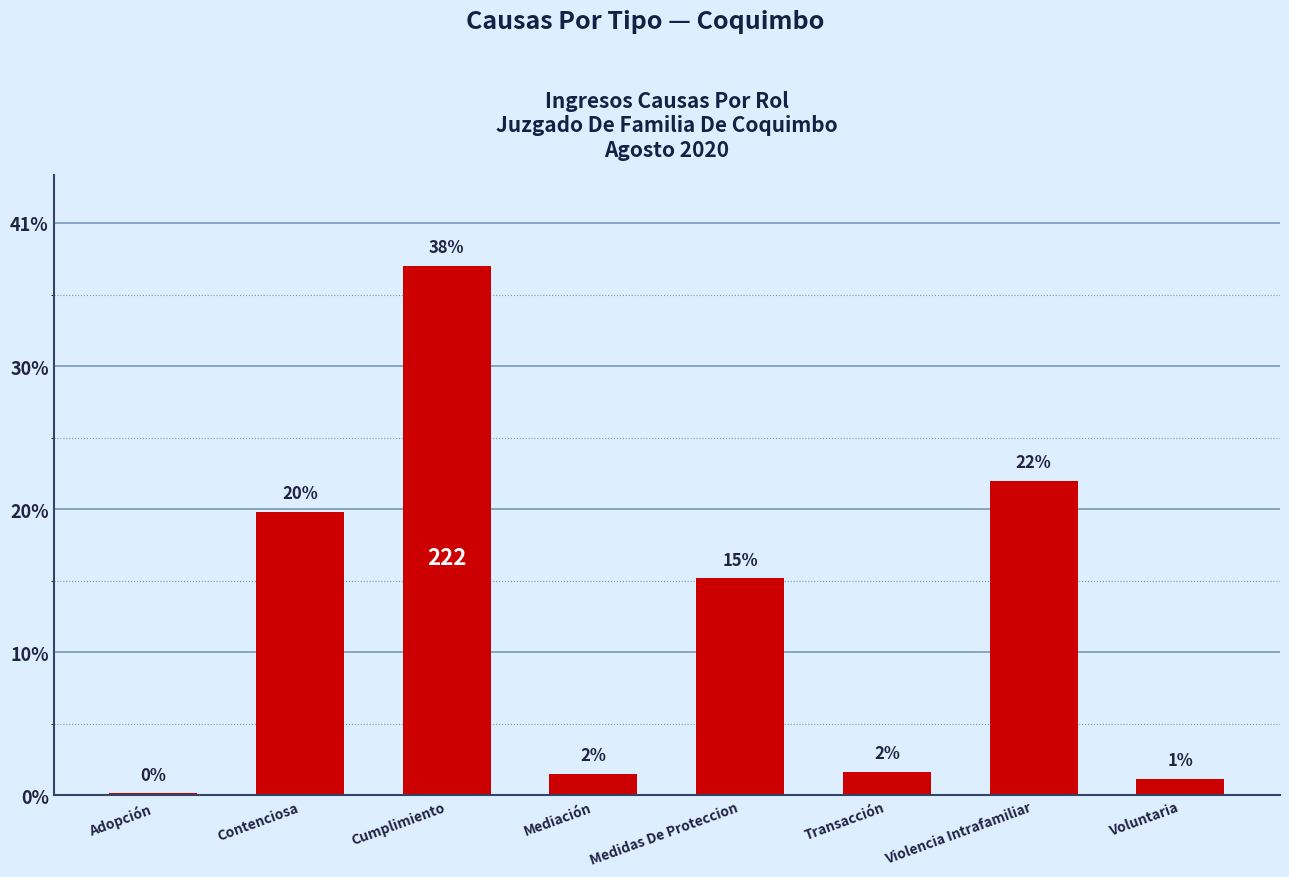

Rank the categories by value from highest to lowest.

Cumplimiento, Violencia Intrafamiliar, Contenciosa, Medidas De Proteccion, Transacción, Mediación, Voluntaria, Adopción